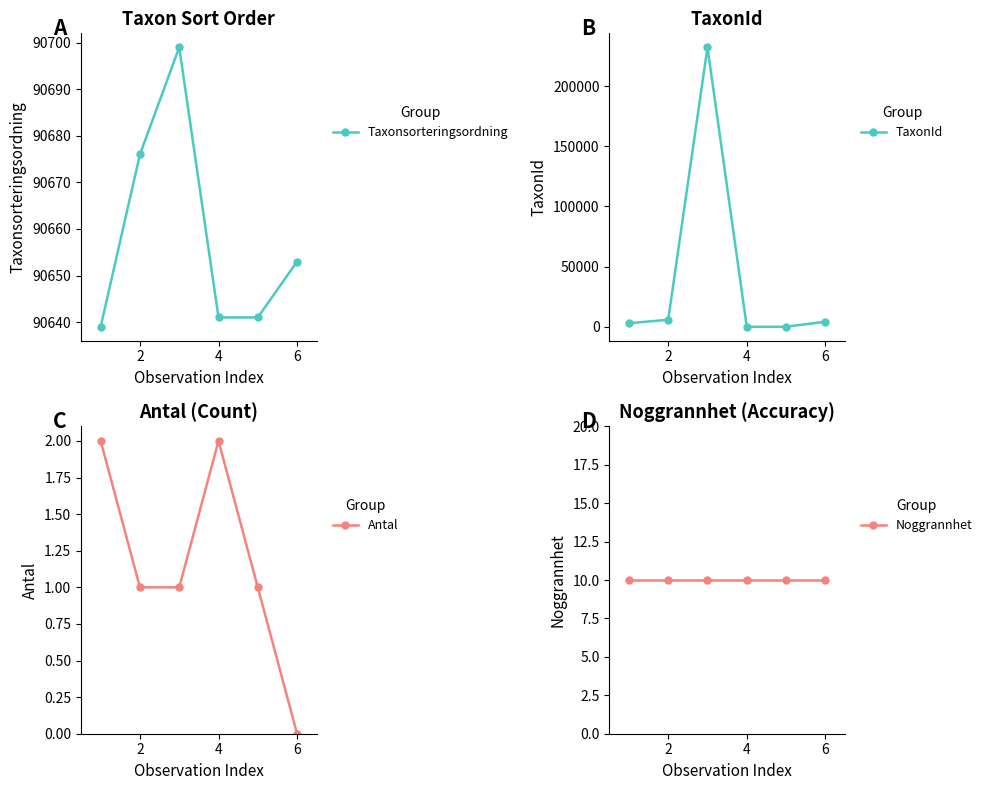

True or false: Taxonsorteringsordning has more than 1 points higher than both neighbors.

False